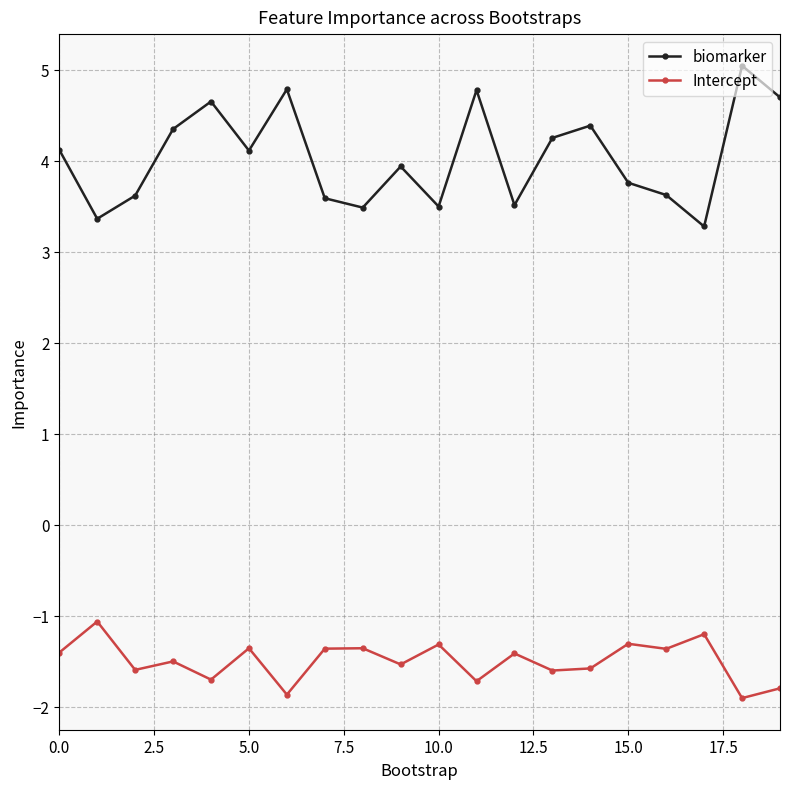

How many values in the biomarker series are below 4?

10